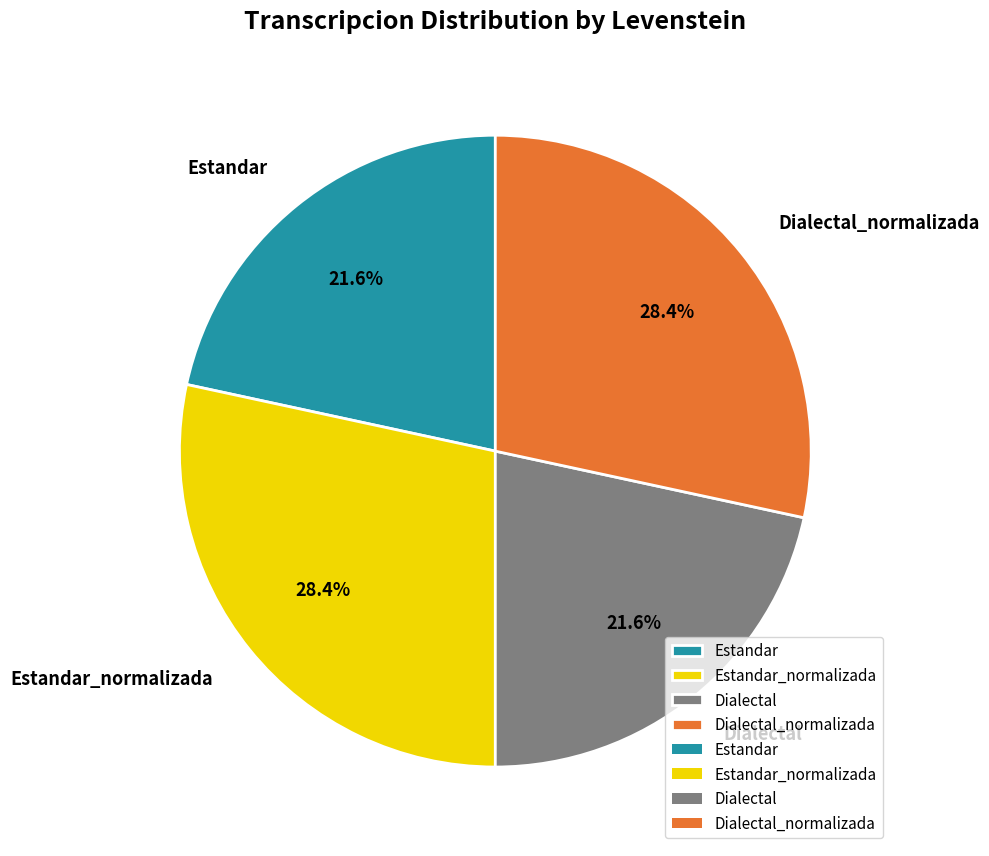

What percentage is NOT represented by Estandar_normalizada?

71.6%